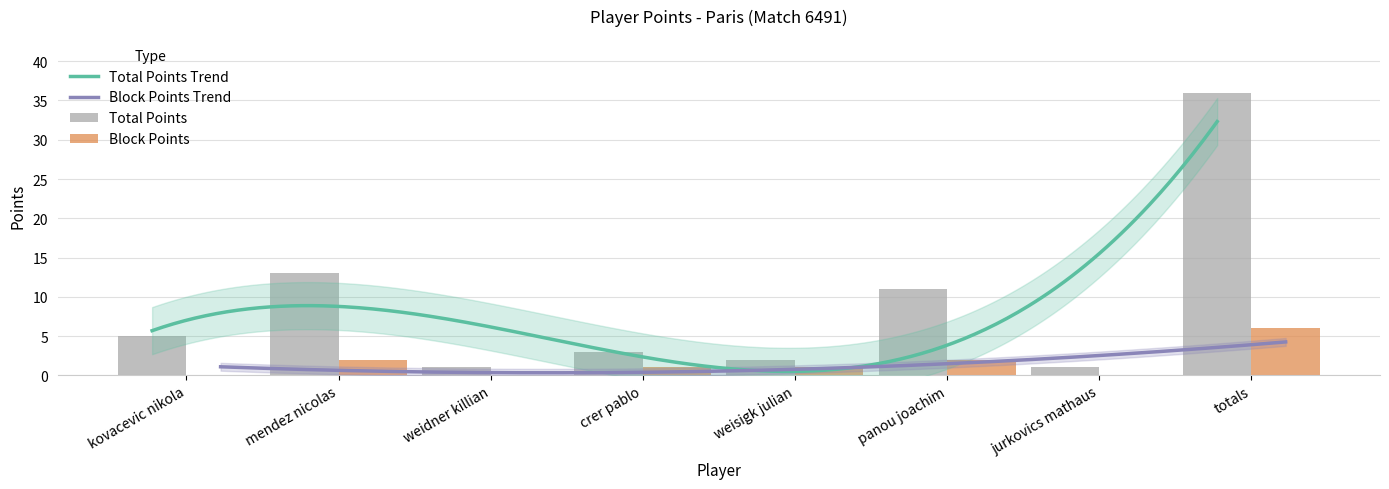

At panou joachim, list the series in order from smallest to largest.

Block Points, Total Points